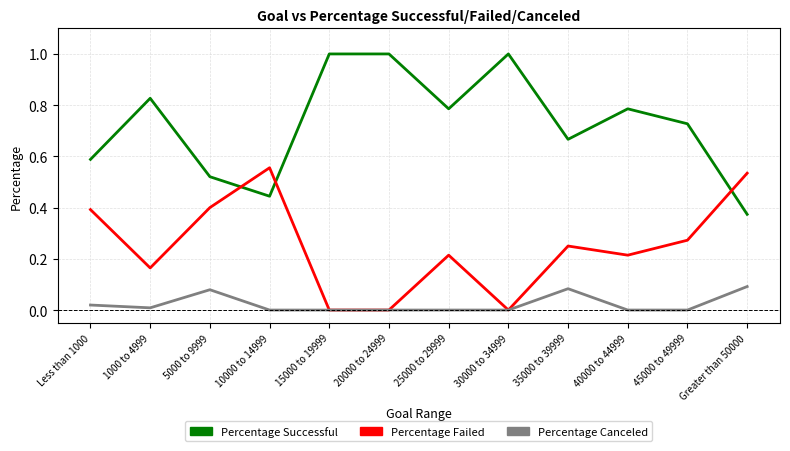

How many lines are shown in the chart?

3